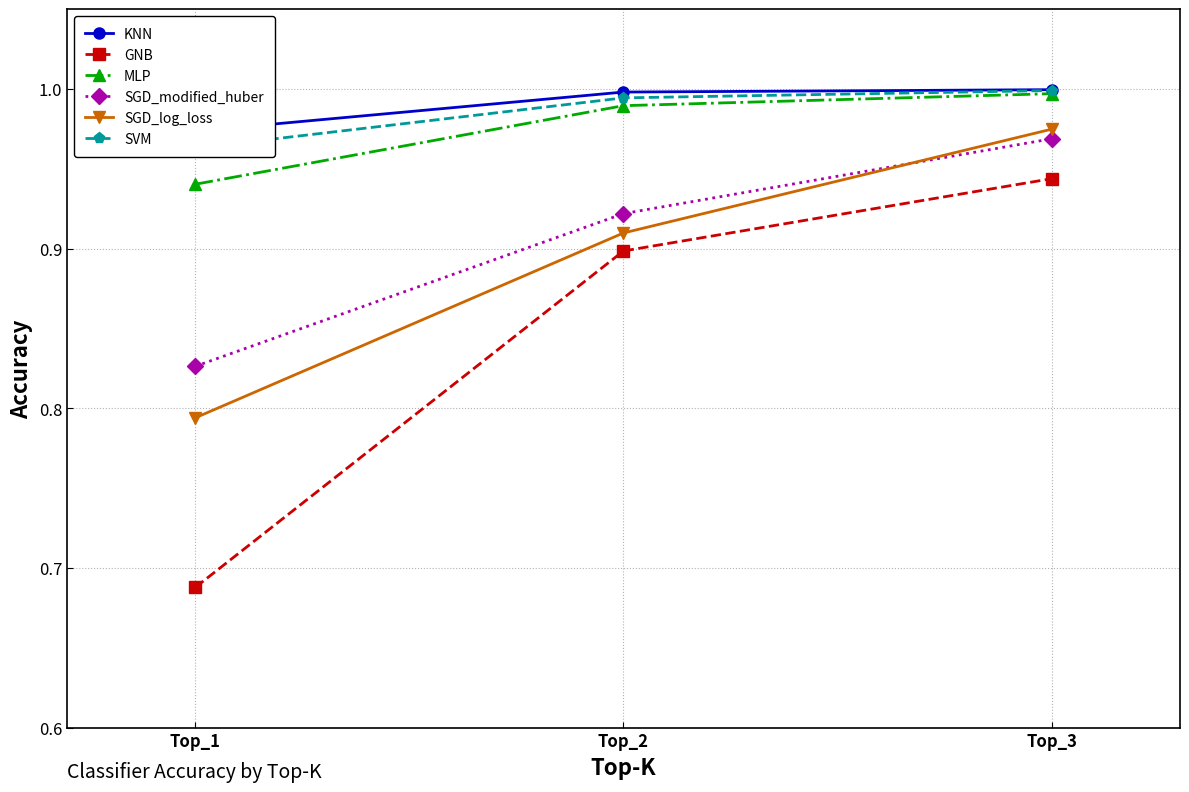

What are all the series names shown in the legend?

KNN, GNB, MLP, SGD_modified_huber, SGD_log_loss, SVM